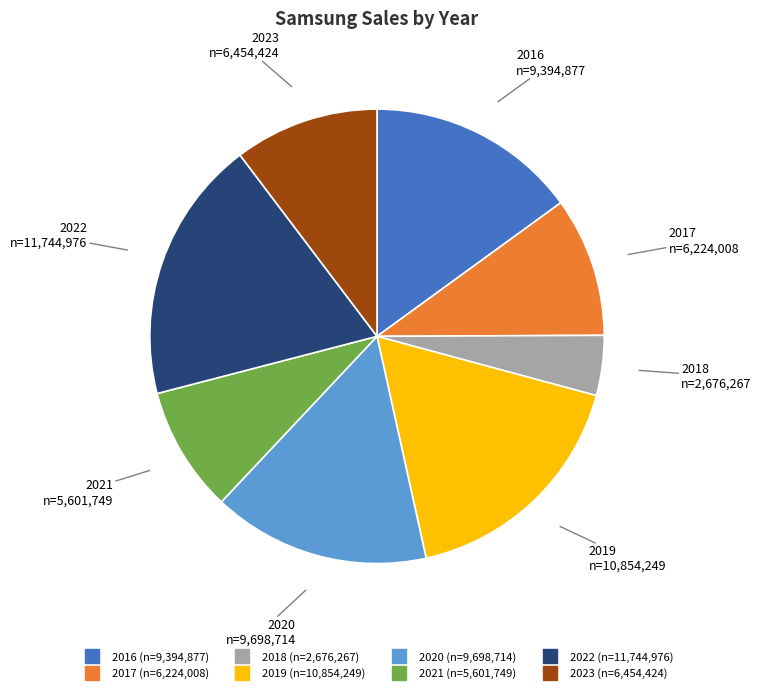

What is the smallest slice in the pie chart?

2018